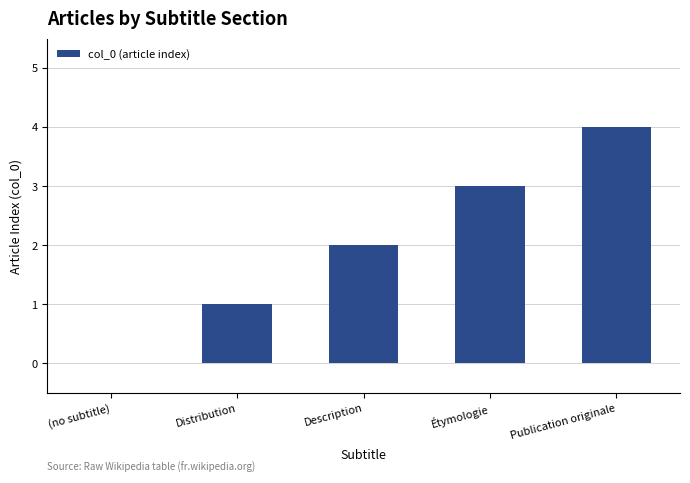

At which category does the chart reach its peak across all series?

Publication originale